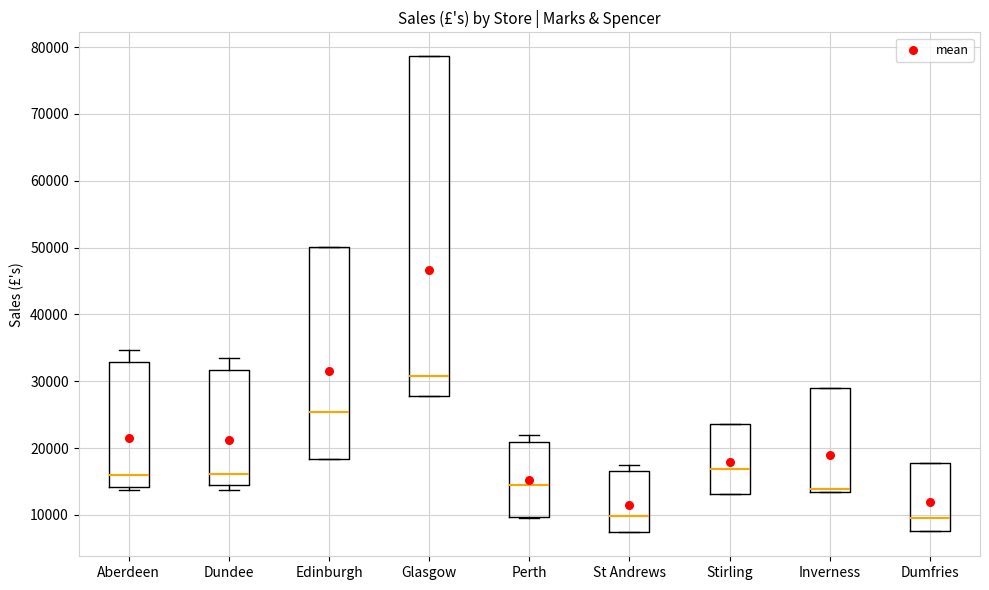

Reading left to right, transcribe this box plot: for each box, give where its median line is, the range the box spans, and where its two whiskers end, as read against the y-axis. The values are not printed on the chart, so give them approximately, as read against the axis.

Aberdeen: median 16000, box 14000 to 33000, whiskers 14000 (just below the box's lower edge) to 35000
Dundee: median 16000, box 15000 to 32000, whiskers 14000 to 33000
Edinburgh: median 25000, box 18000 to 50000, whiskers 18000 to 50000
Glasgow: median 31000, box 28000 to 79000, whiskers 28000 to 79000
Perth: median 15000, box 10000 to 21000, whiskers 10000 to 22000
St Andrews: median 10000, box 7000 to 17000, whiskers 7000 to 17000 (just above the box's upper edge)
Stirling: median 17000, box 13000 to 24000, whiskers 13000 to 24000
Inverness: median 14000, box 13000 to 29000, whiskers 13000 to 29000
Dumfries: median 10000, box 8000 to 18000, whiskers 8000 to 18000